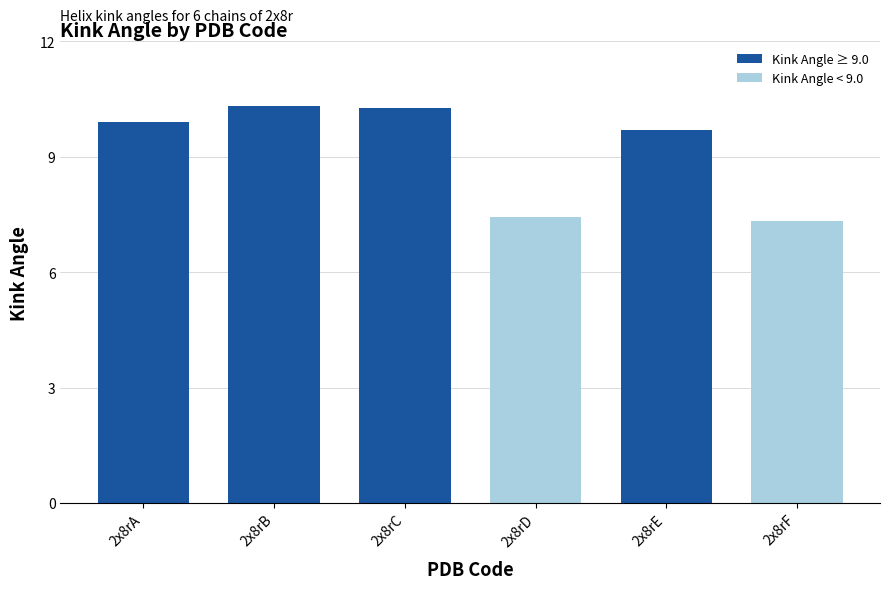

How many series are shown in this chart?

1